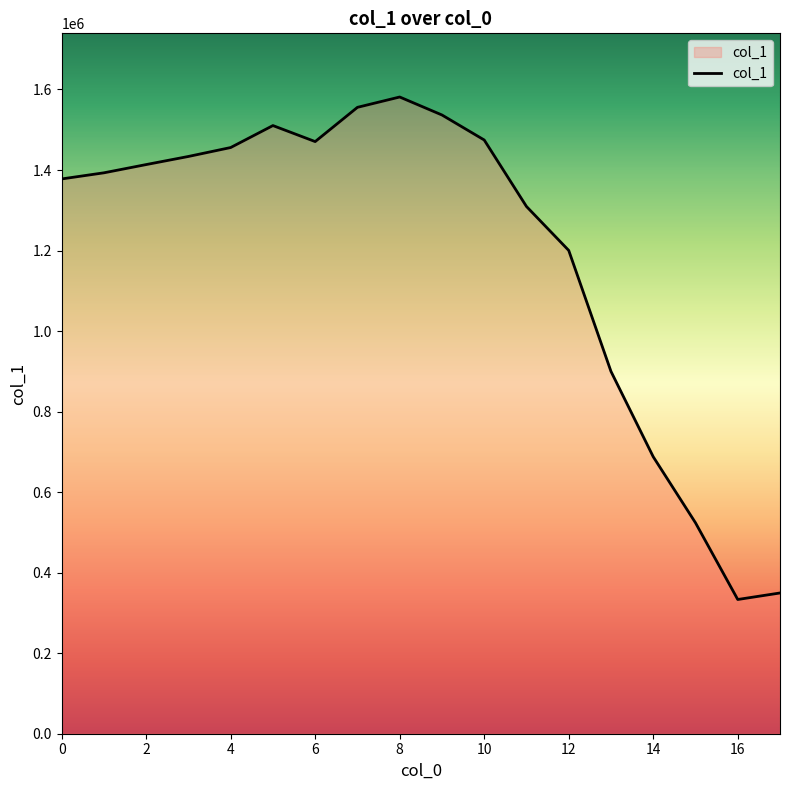

How many lines are shown in the chart?

1